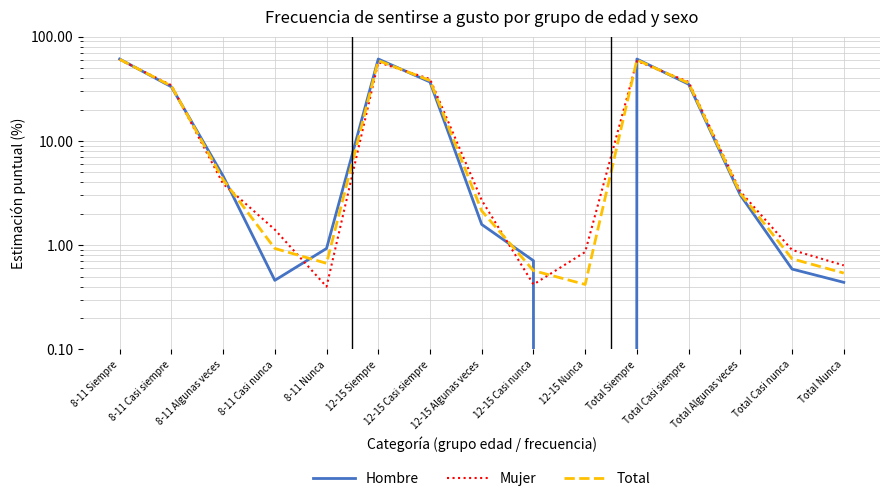

What is the difference between the maximum and minimum values in the Total series?

60.1